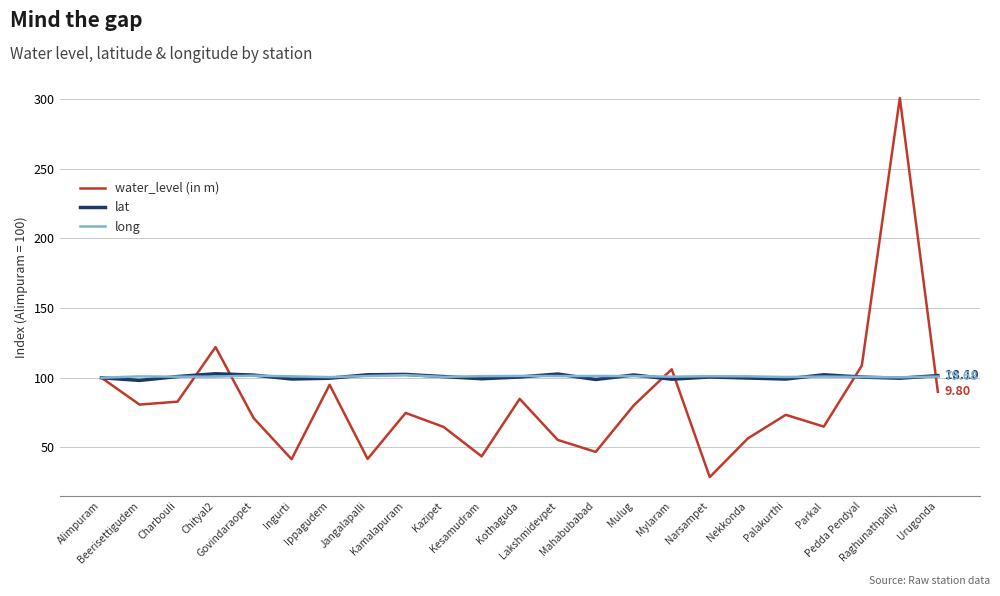

Which series has the widest spread of values?

water_level (in m)